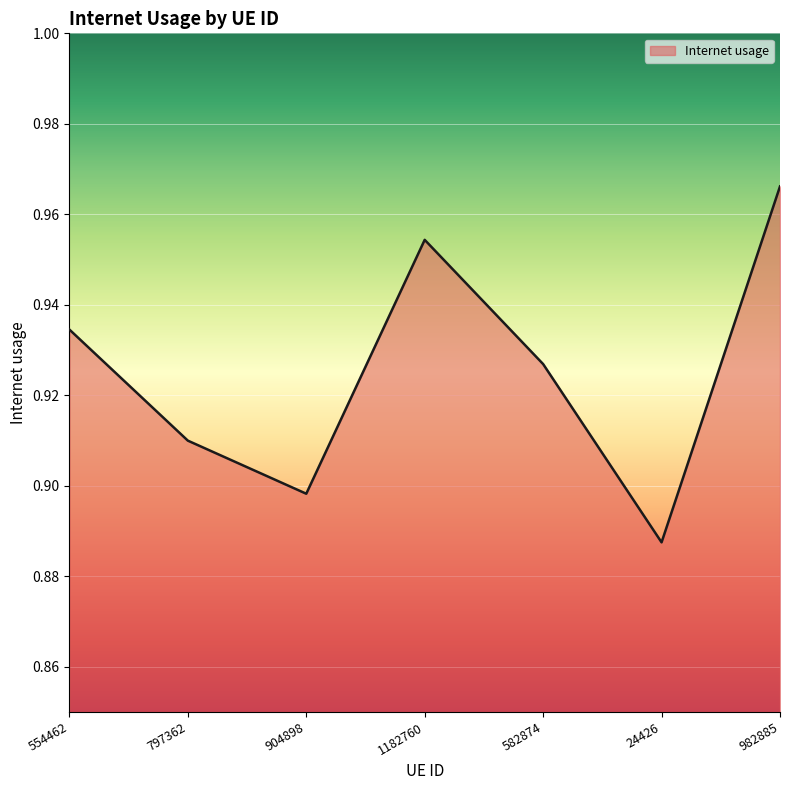

What is the sum of the values at 797362 and 24426?

1.8